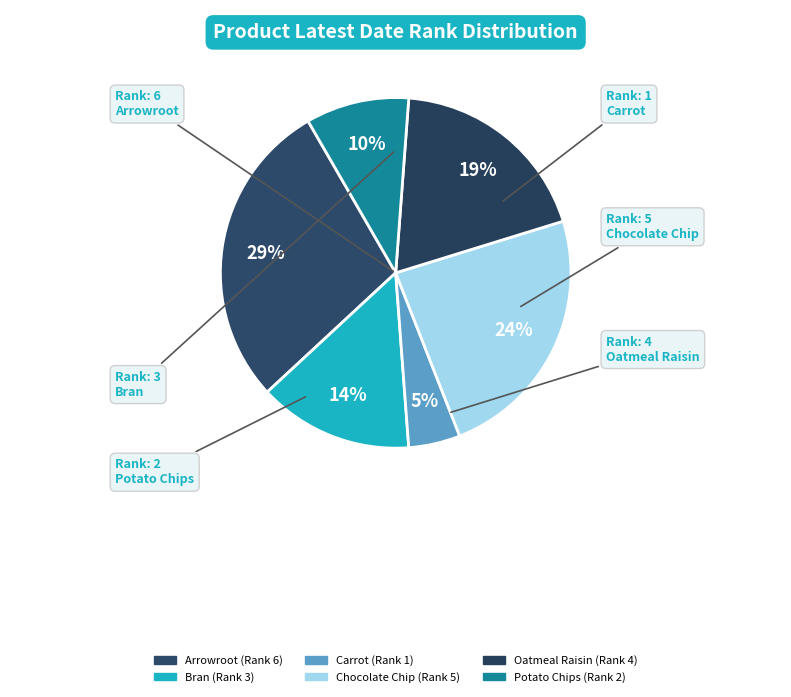

True or false: Chocolate Chip accounts for 24% of the total.

True